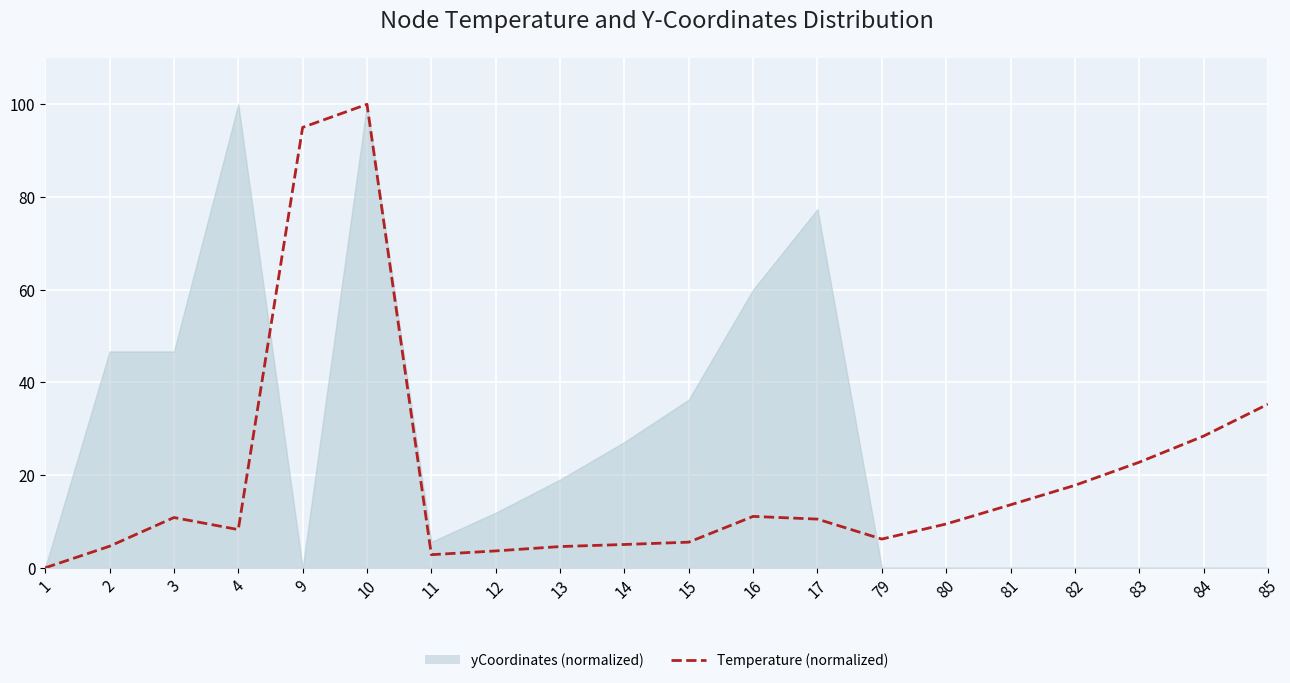

What is the sum of the values at 81 and 80?

23.0